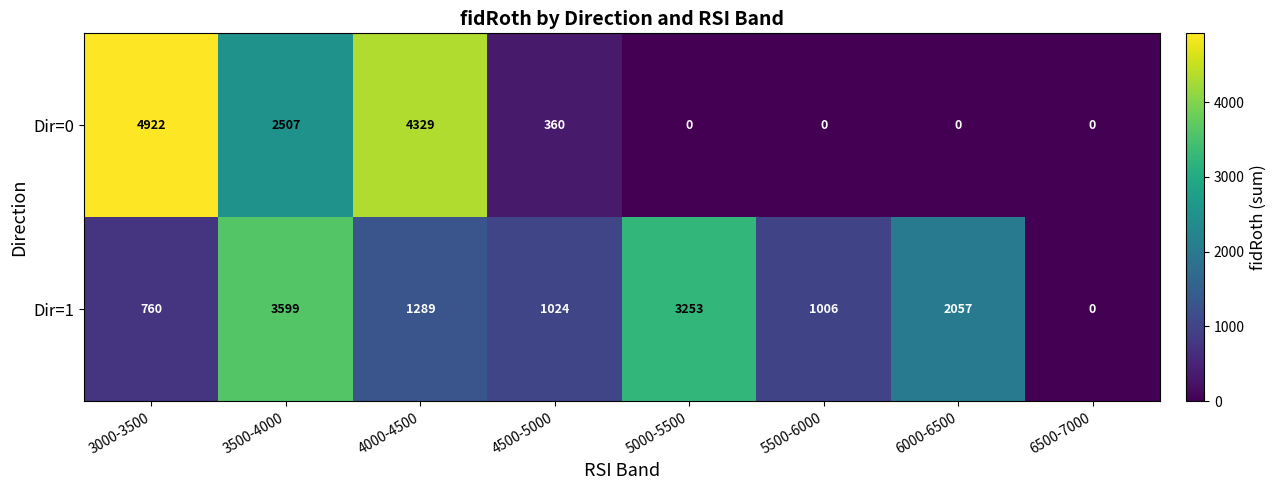

What is the difference between the highest and lowest values at 4500-5000?

664